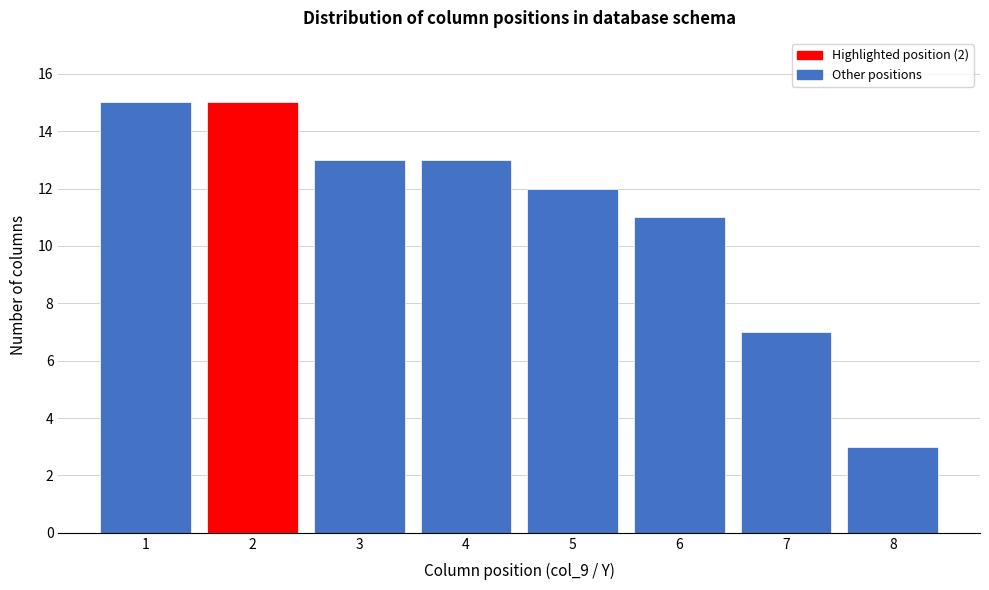

Reading left to right, list every bar in this chart as the range it spans on the x-axis followed by its height. The values are not printed on the chart, so give them approximately, as read against the axis.

0.5 to 1.5: 15
1.5 to 2.5: 15
2.5 to 3.5: 13
3.5 to 4.5: 13
4.5 to 5.5: 12
5.5 to 6.5: 11
6.5 to 7.5: 7
7.5 to 8.5: 3